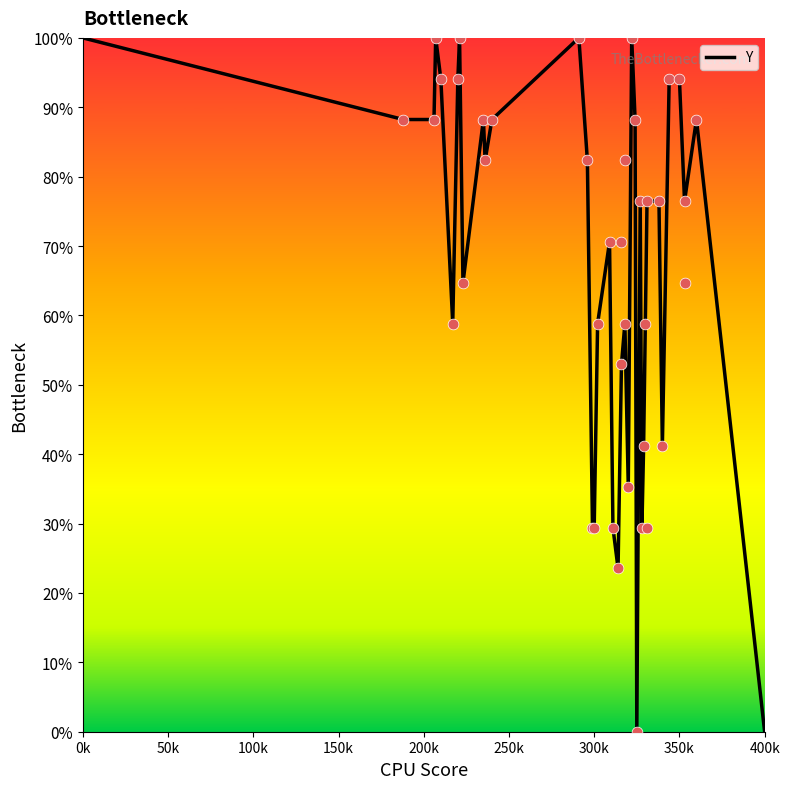

What is the maximum value for Y?

100.0